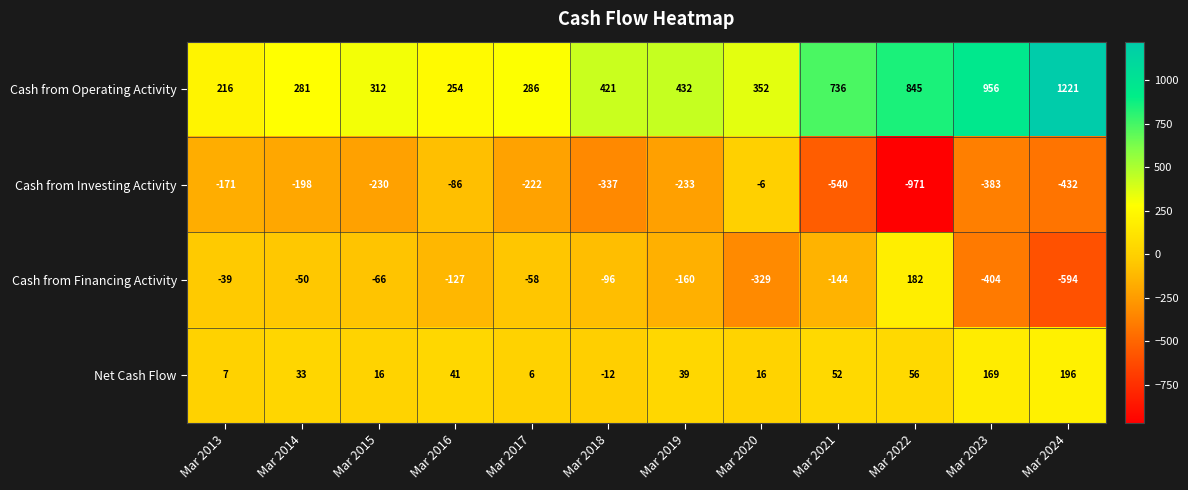

List the series in order of their overall mean, highest first.

Cash from Operating Activity, Net Cash Flow, Cash from Financing Activity, Cash from Investing Activity